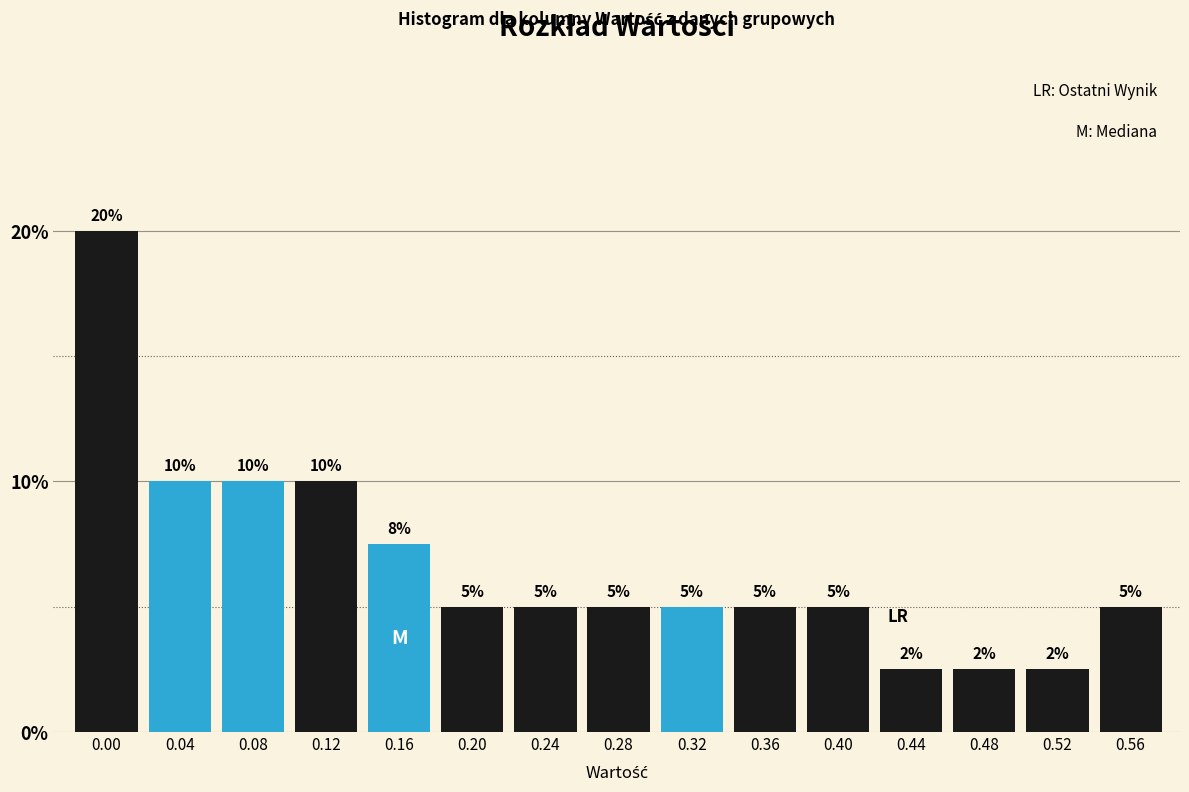

What is the ratio of the value at 0.12 to the value at 0.24?

2.0